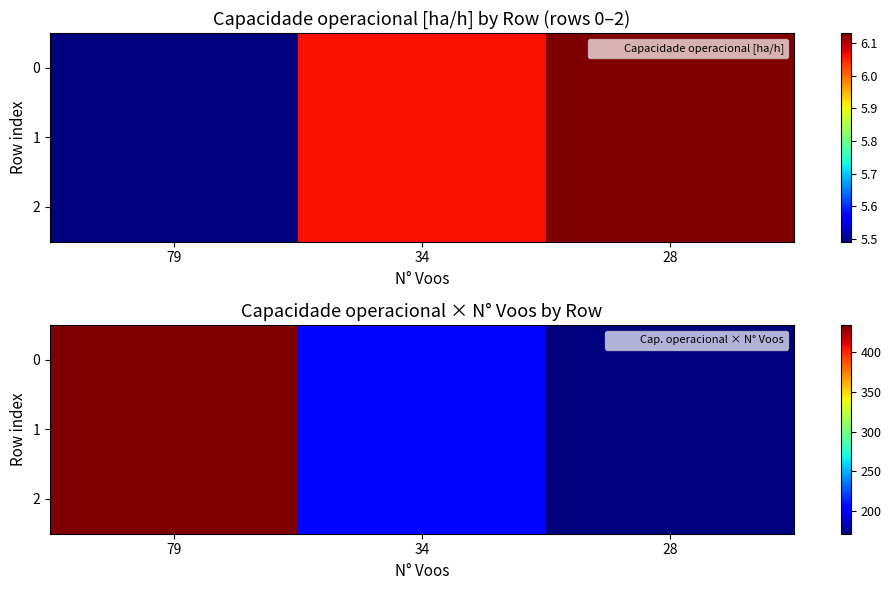

Which category has the lowest value in the 0 series?

28